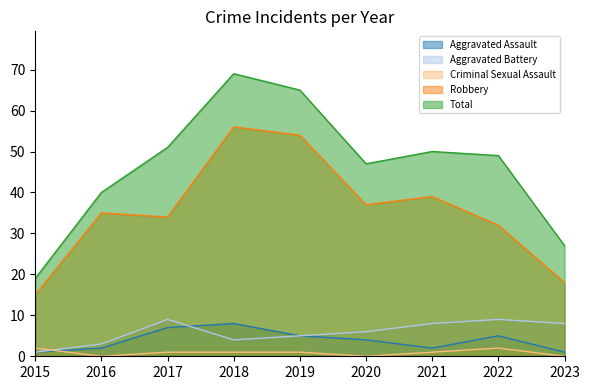

Which series has the largest range (max minus min)?

Total